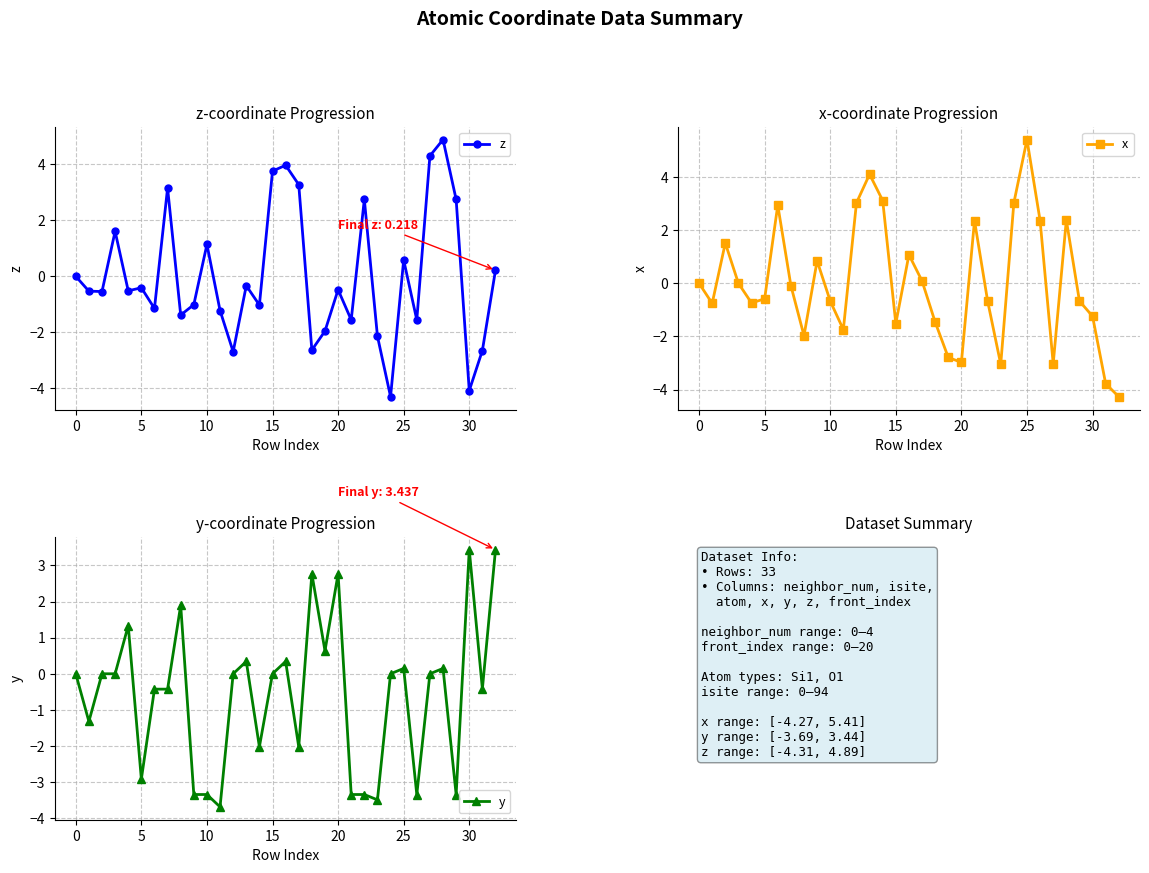

What is the label of the 15th point from the right?

18